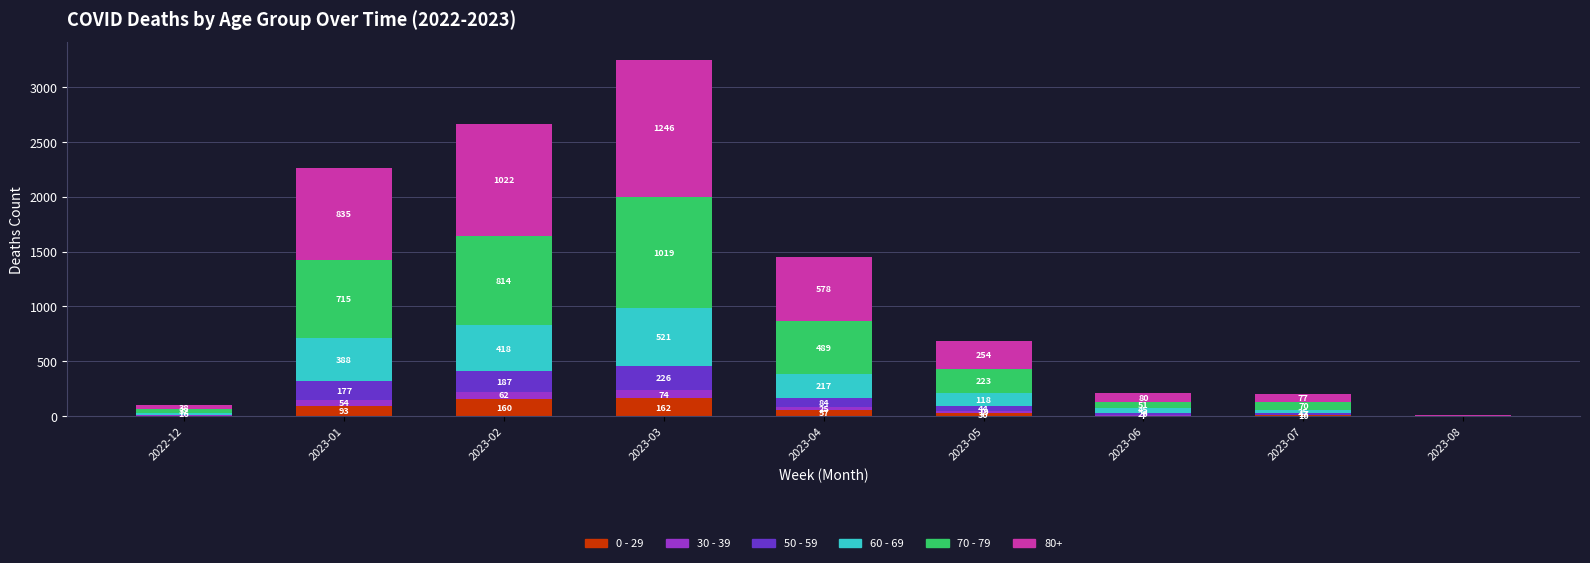

What is the sum of the 0 - 29 values at 2023-08 and 2023-04?

57